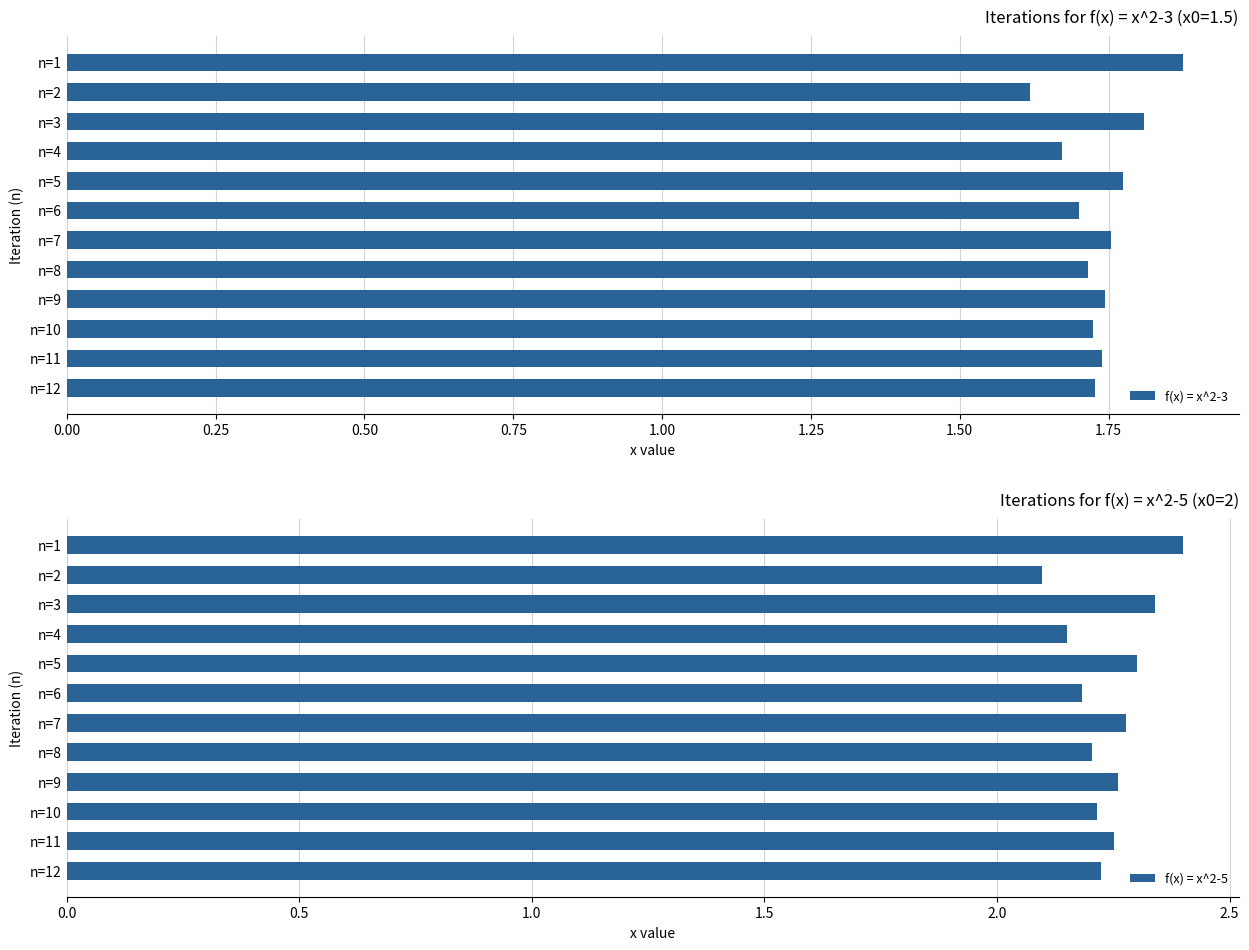

What is the maximum value for f(x) = x^2-5?

2.4